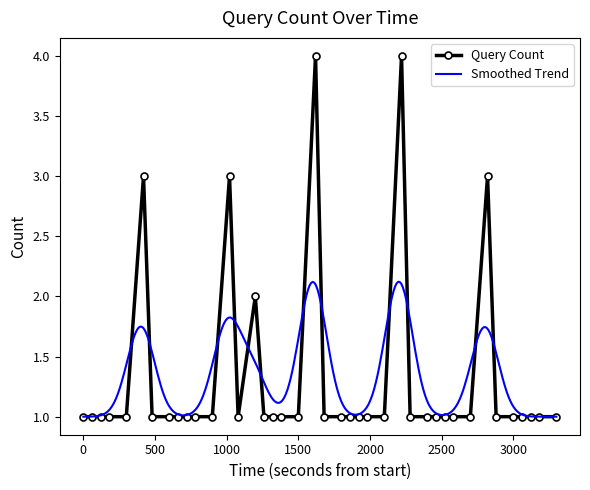

Between 00:11 and 00:18, which is larger?

00:18